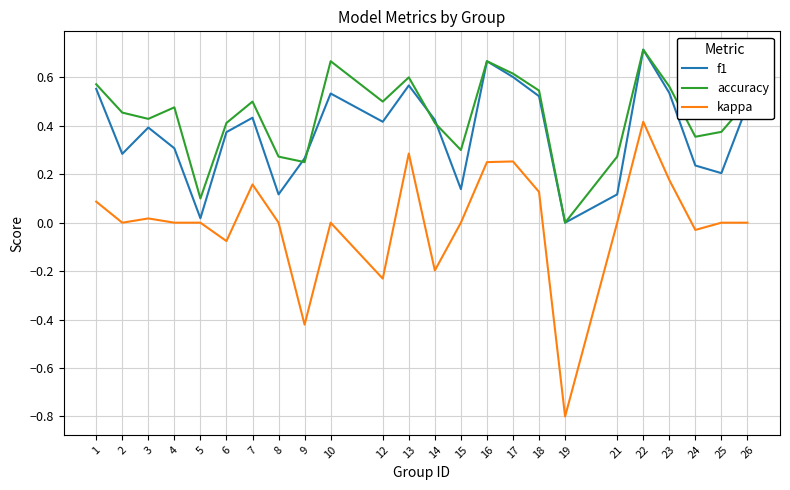

Which series has the widest spread of values?

kappa